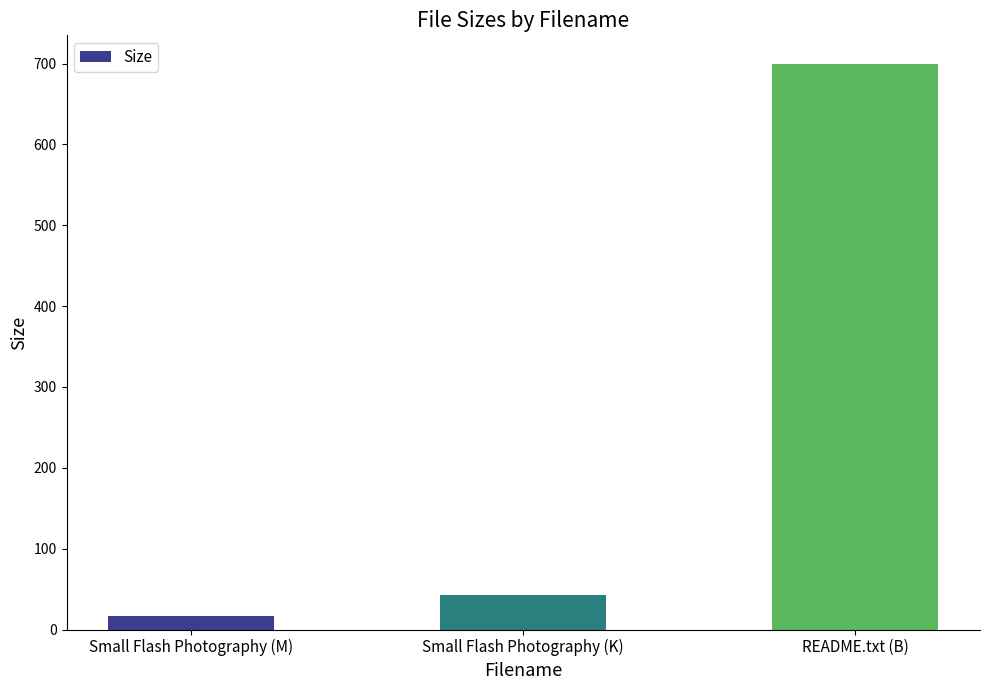

Rank the categories by value from highest to lowest.

README.txt (B), Small Flash Photography (K), Small Flash Photography (M)